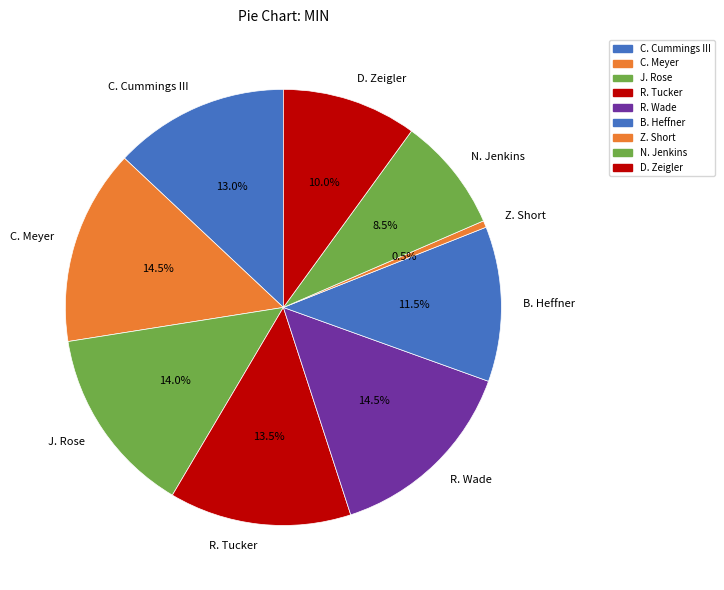

To the nearest percent, what is the combined percentage of B. Heffner and C. Meyer?

26%